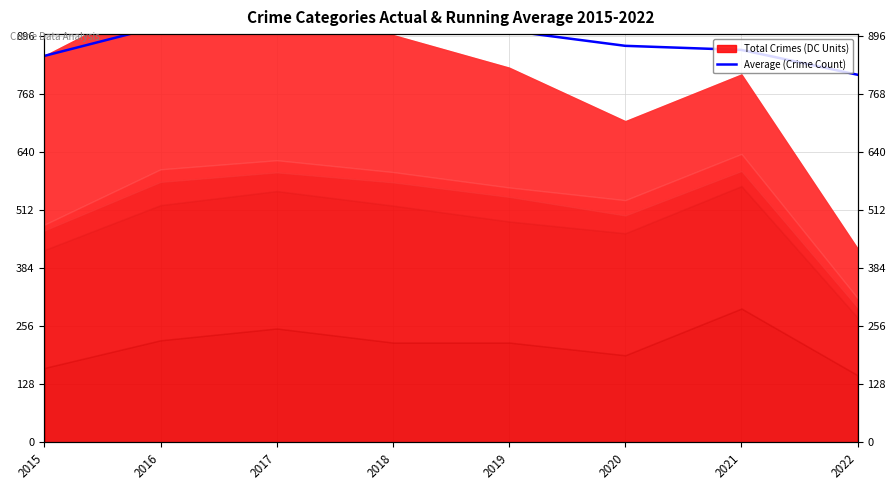

Does the chart have visible grid lines?

Yes